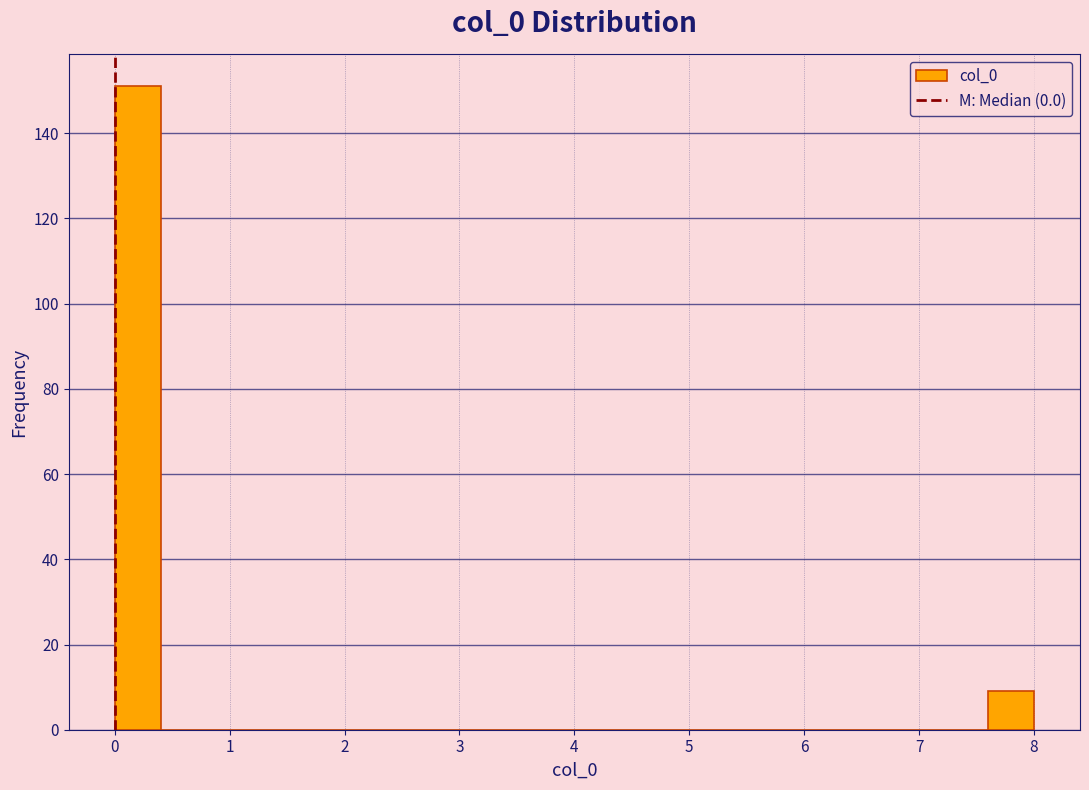

Which range on the x-axis has the tallest bar?

0.0 to 0.4